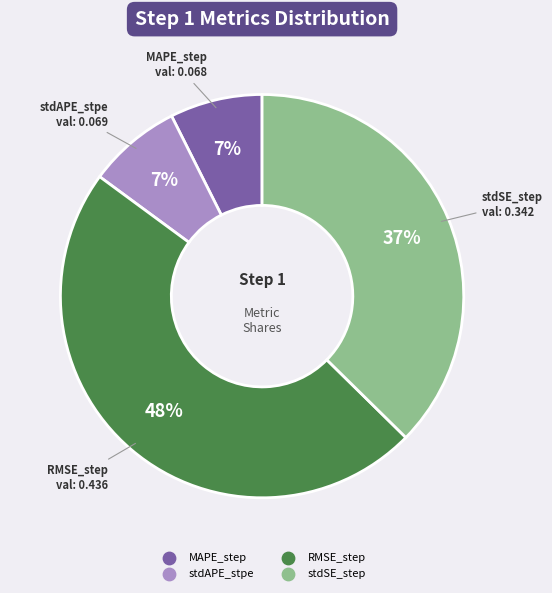

Does RMSE_step represent more than half of the total?

No